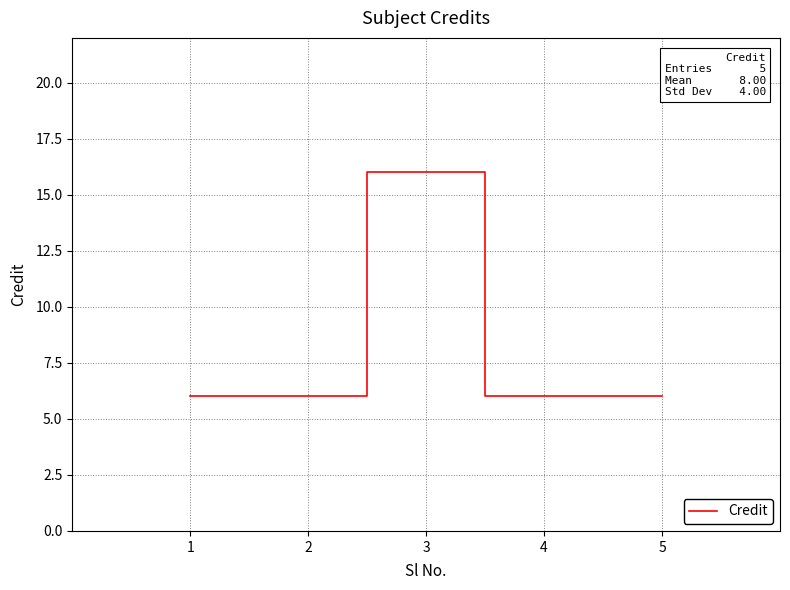

What is the difference between the maximum and minimum values?

10